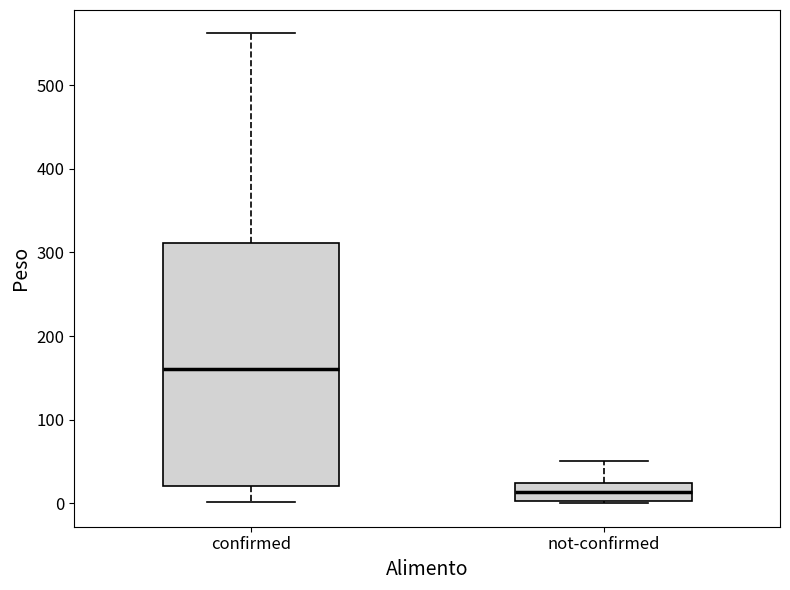

Which box's median line is the highest?

confirmed